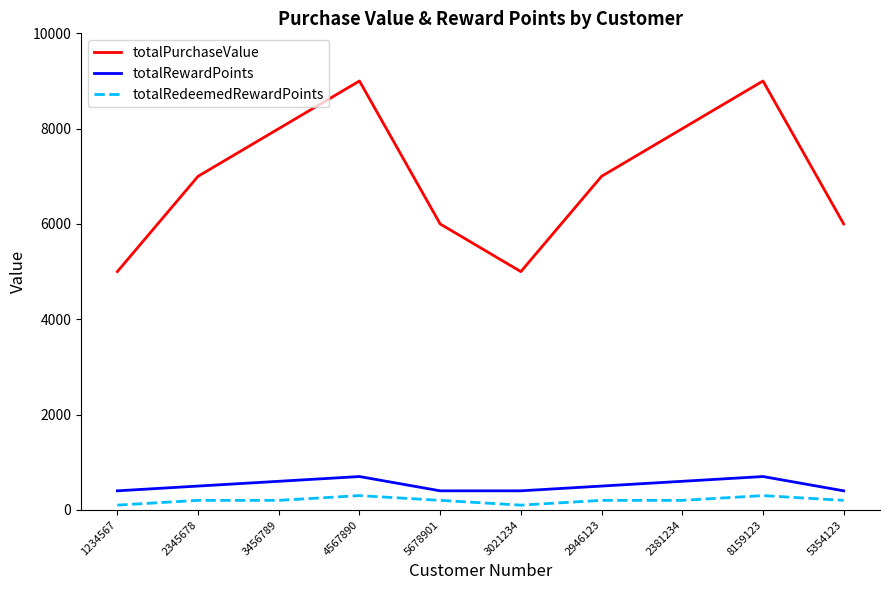

What is the sum of the totalRedeemedRewardPoints values at 4567890 and 5678901?

500